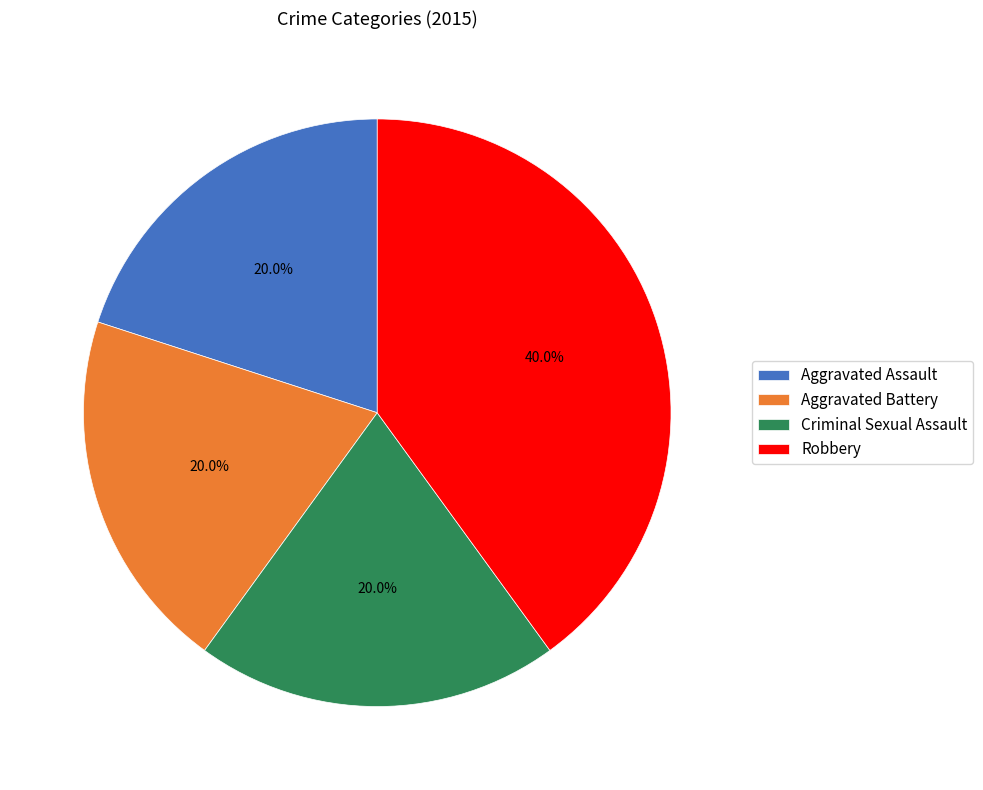

Is Aggravated Assault the majority of the pie?

No